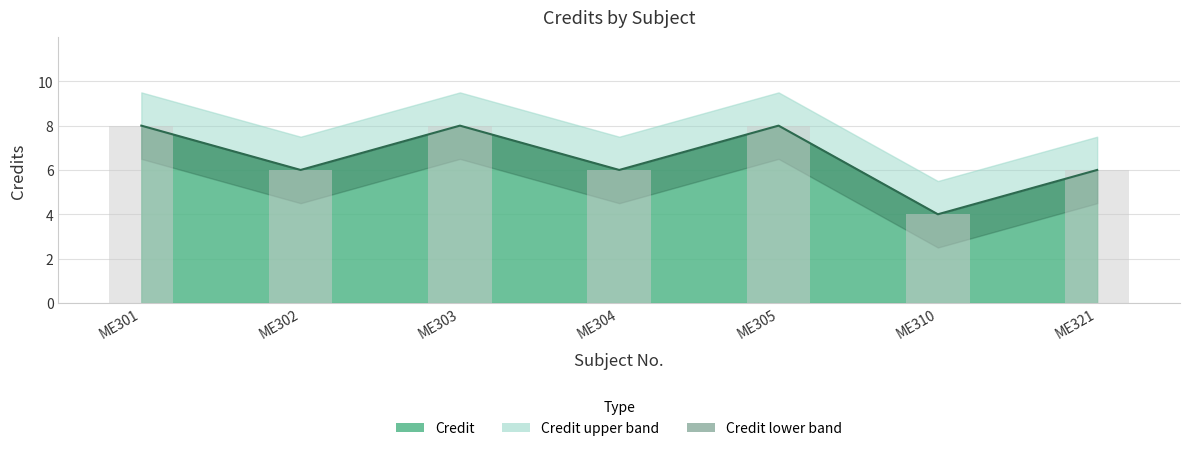

What is the minimum value shown in the chart?

4